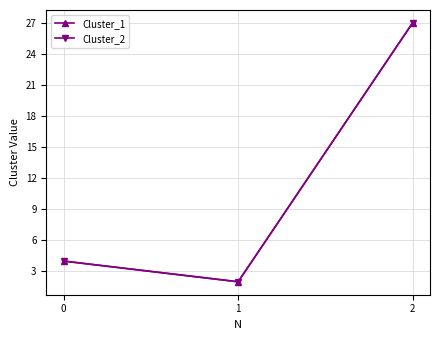

Is this an area chart (filled region under the line)?

No